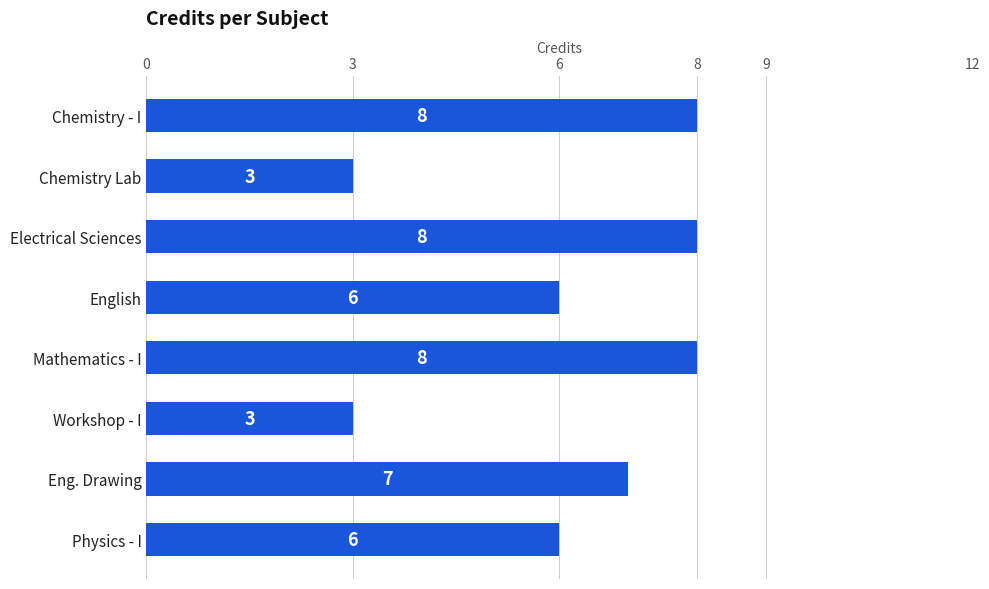

What is the average value?

6